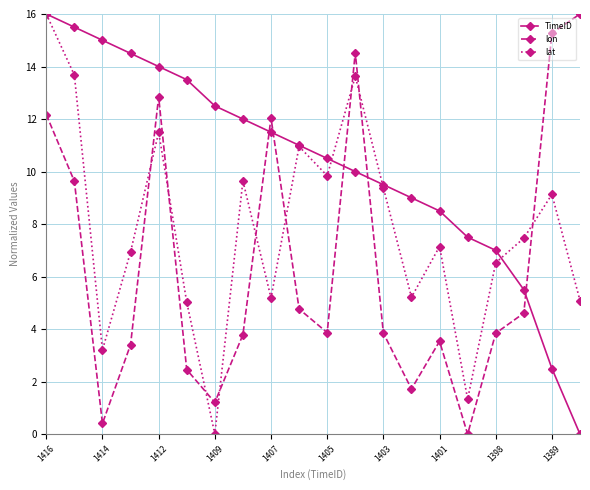

What is the difference between the maximum and minimum values in the lat series?

16.0